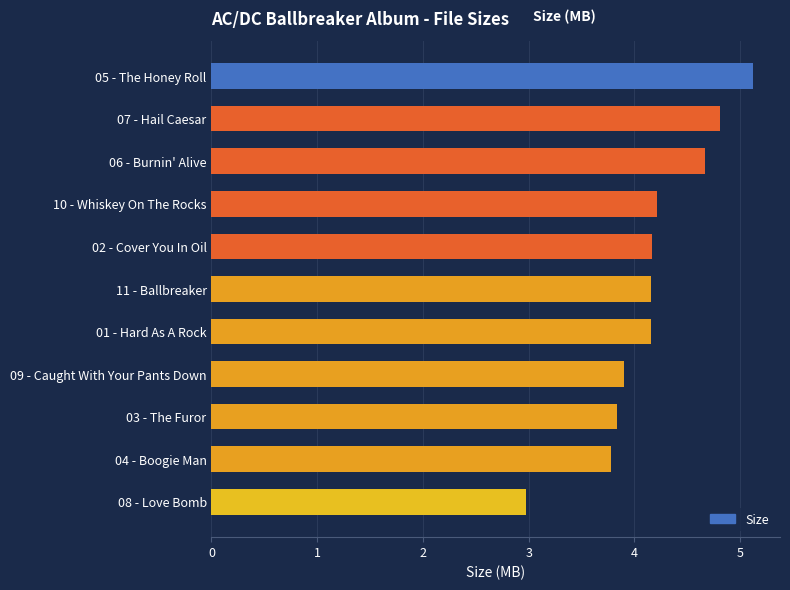

Which has a higher value, 02 - Cover You In Oil or 06 - Burnin' Alive?

06 - Burnin' Alive